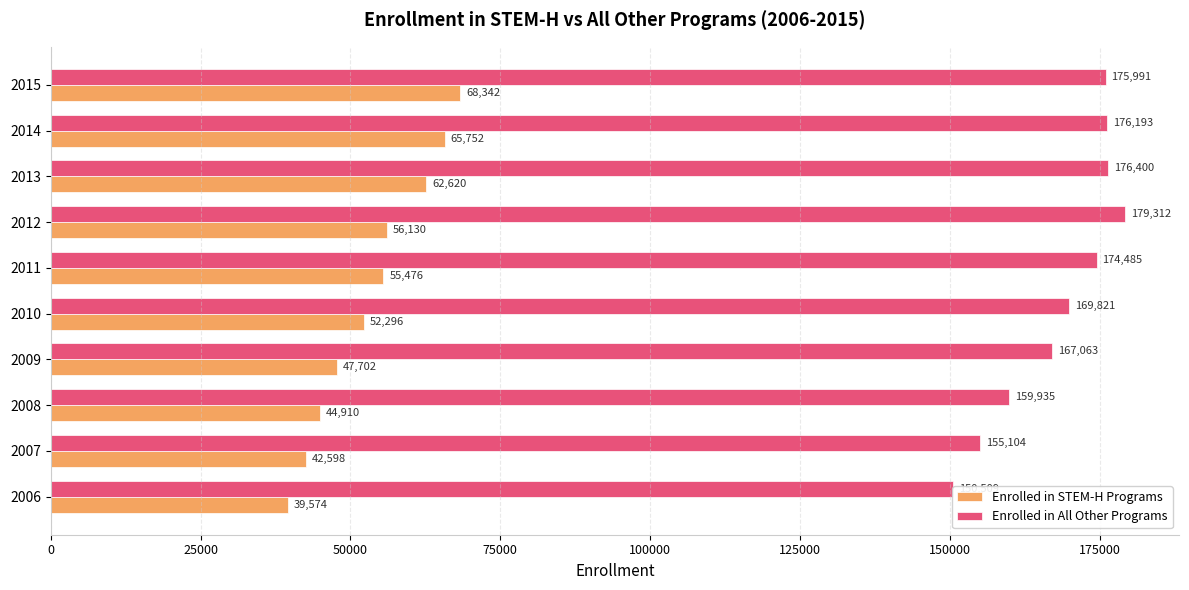

At how many categories does at least one series exceed 138310?

10